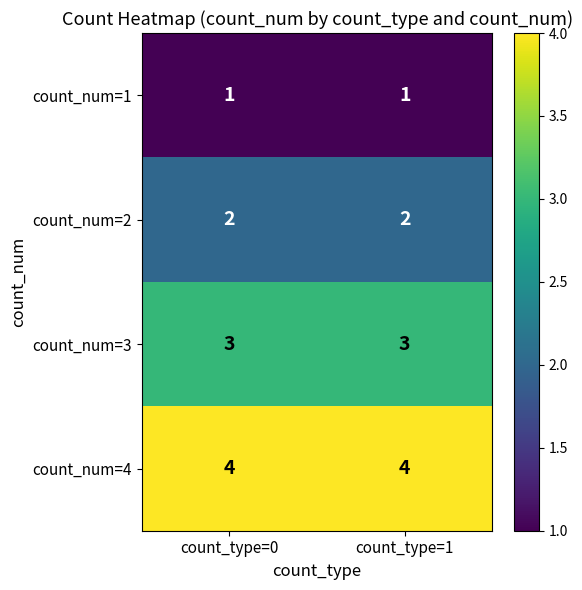

What is the spread (max minus min) of values at count_type=0?

3